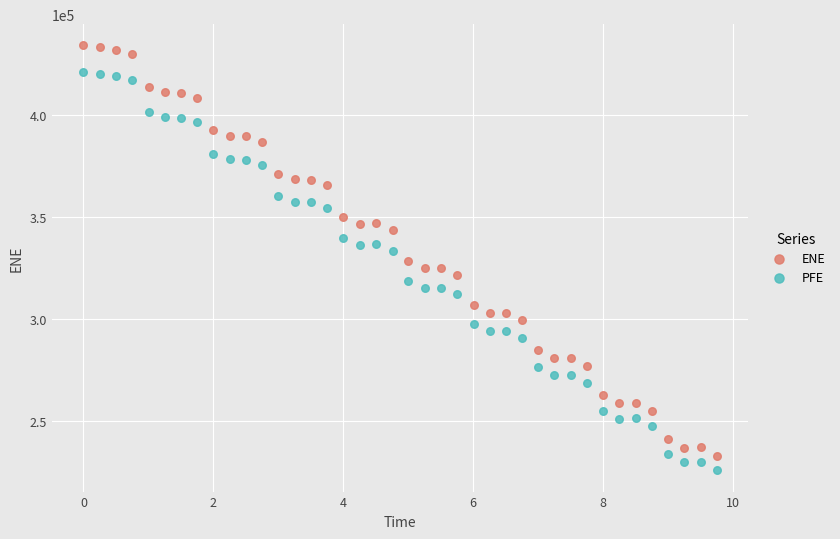

Which series has the widest spread of Y values?

ENE